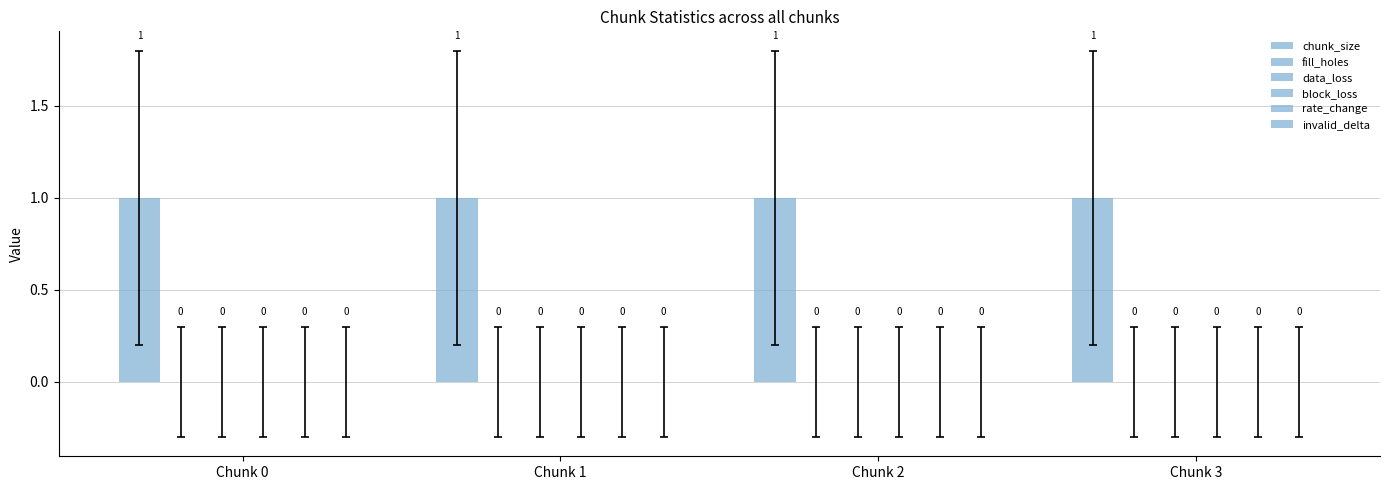

Which category has the highest value in the data_loss series?

Chunk 0